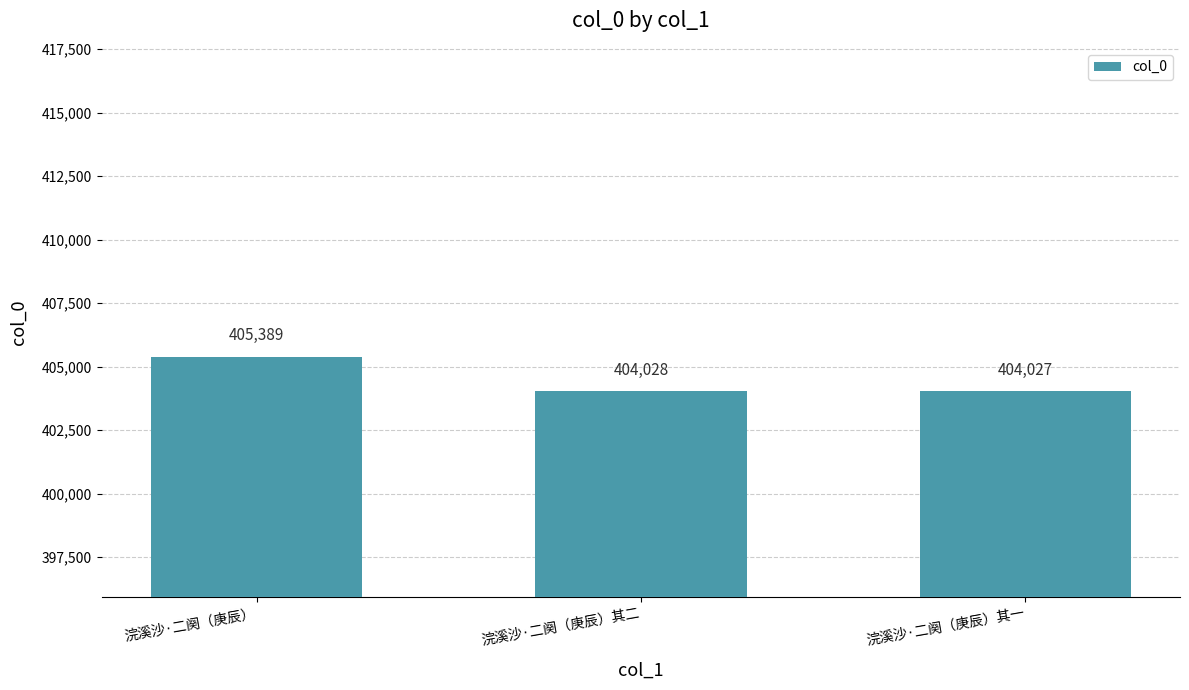

What is the maximum value shown in the chart?

405389